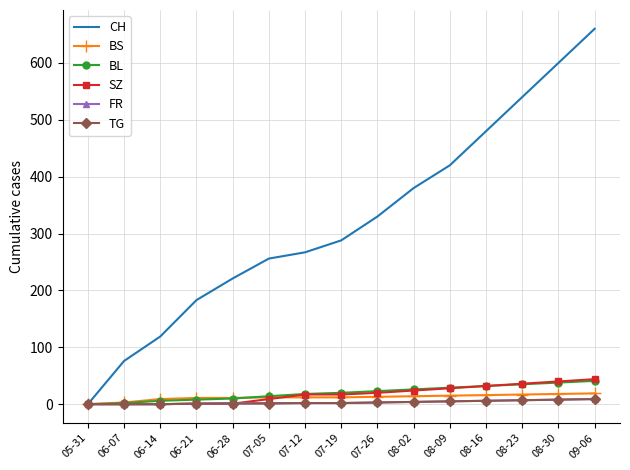

What is the maximum value shown in the chart?

660